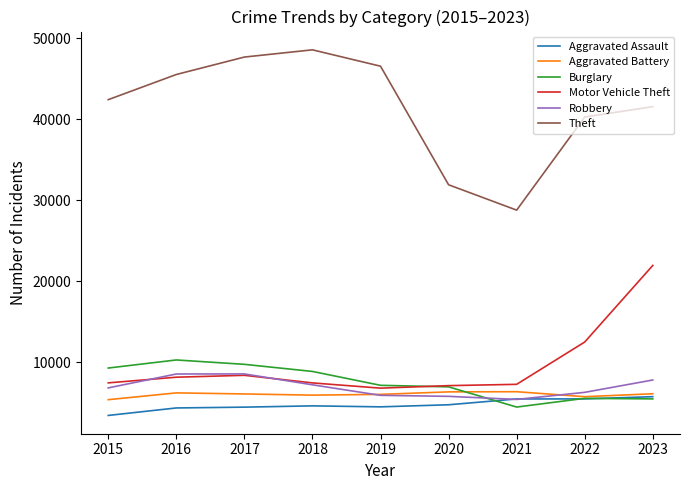

Is this an area chart (filled region under the line)?

No